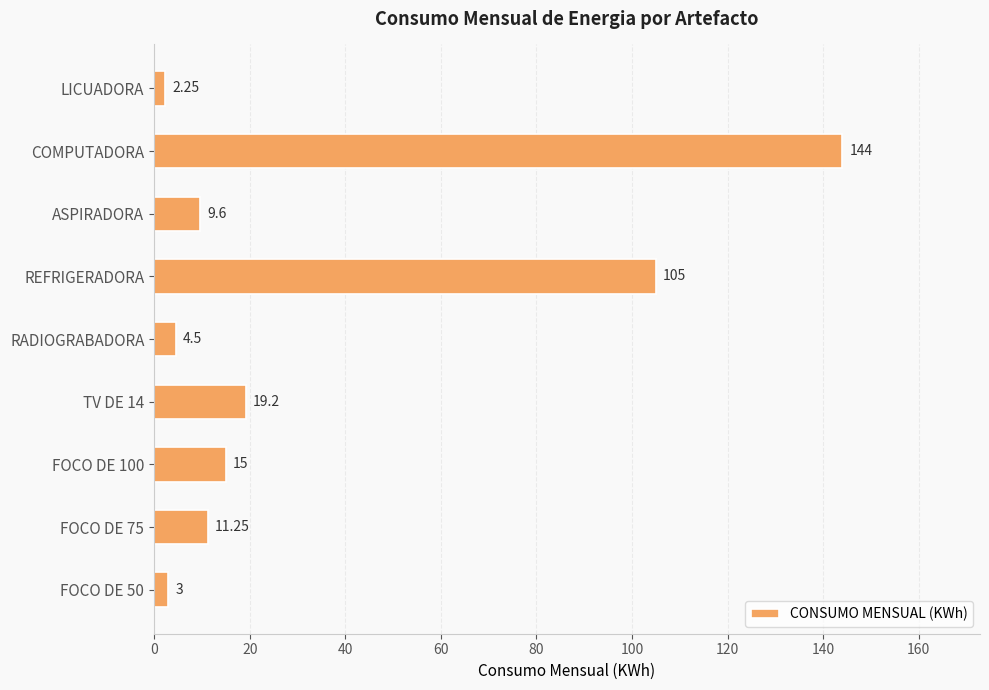

What is the average value?

34.9